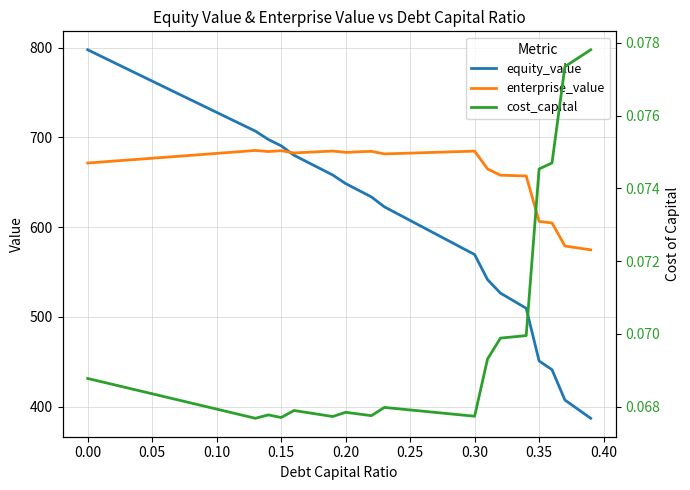

What are all the series names shown in the legend?

equity_value, enterprise_value, cost_capital